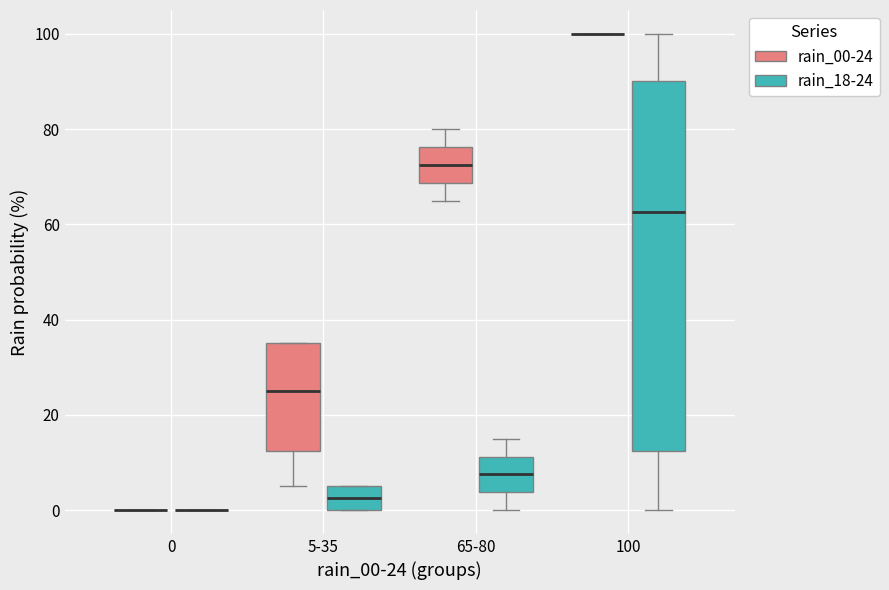

Where does the median line of the box for 65-80 (rain_18-24) sit on the y-axis? The values are not printed on the chart, so give them approximately, as read against the axis.

8